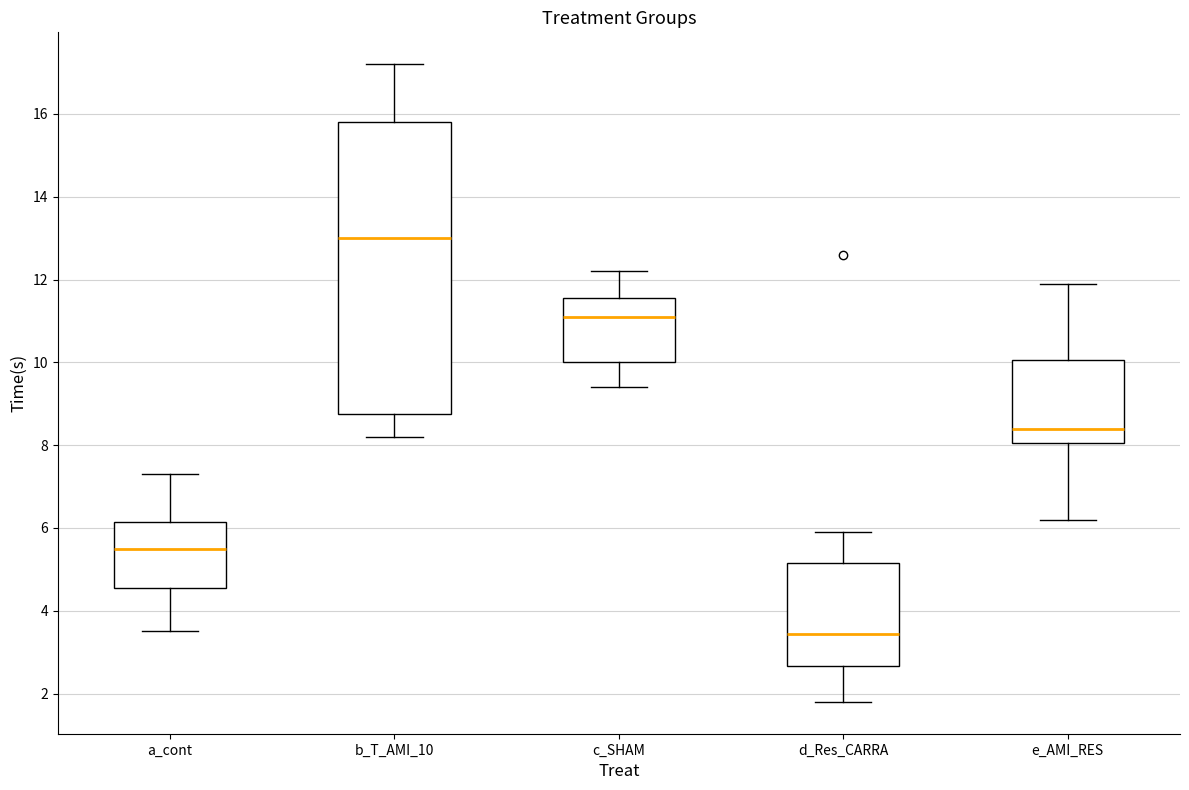

Reading left to right, read every box against the y-axis: the position of its median line, the range the box covers, and the ends of its whiskers. The values are not printed on the chart, so give them approximately, as read against the axis.

a_cont: median 5.6, box 4.6 to 6.2, whiskers 3.6 to 7.4
b_T_AMI_10: median 13.0, box 8.8 to 15.8, whiskers 8.2 to 17.2
c_SHAM: median 11.2, box 10.0 to 11.6, whiskers 9.4 to 12.2
d_Res_CARRA: median 3.4, box 2.6 to 5.2, whiskers 1.8 to 6.0
e_AMI_RES: median 8.4, box 8.0 to 10.0, whiskers 6.2 to 12.0